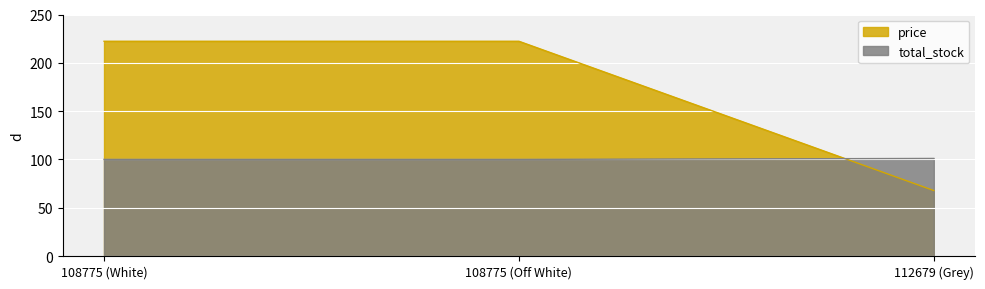

Rank the series by their maximum value, from highest to lowest.

price, total_stock